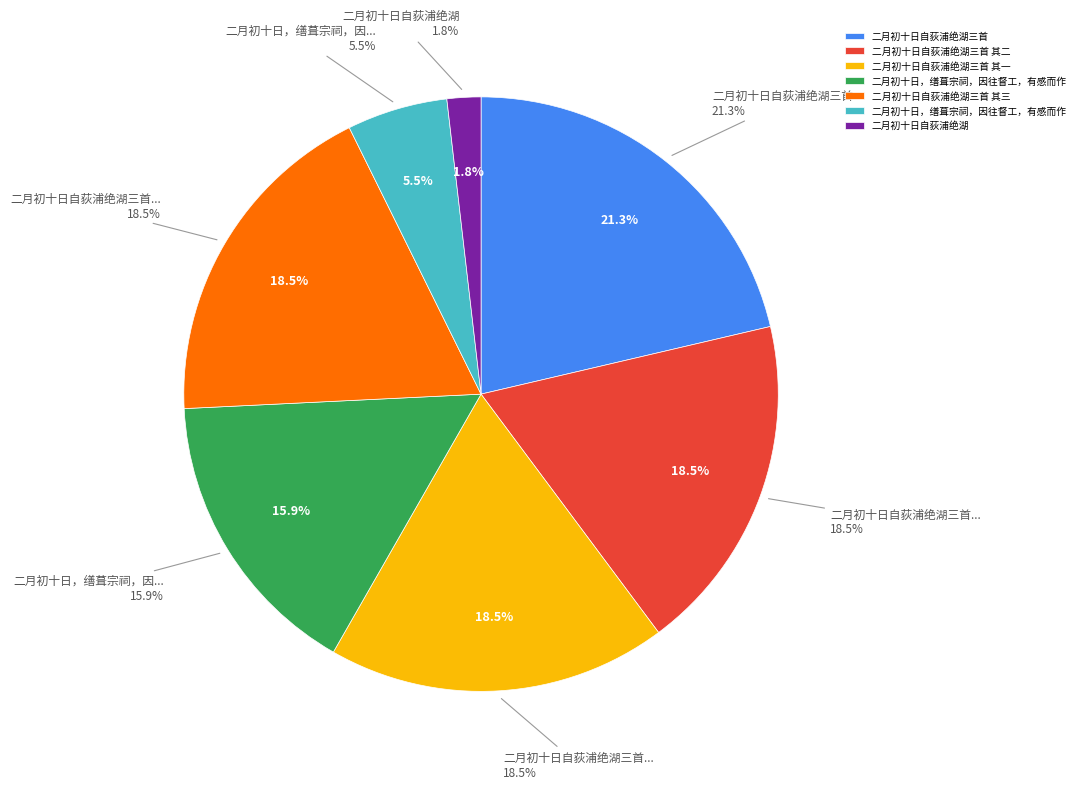

Is the sum of 二月初十日，缮葺宗祠，因往督工，有感而作 and 二月初十日自荻浦绝湖三首 greater than half?

No